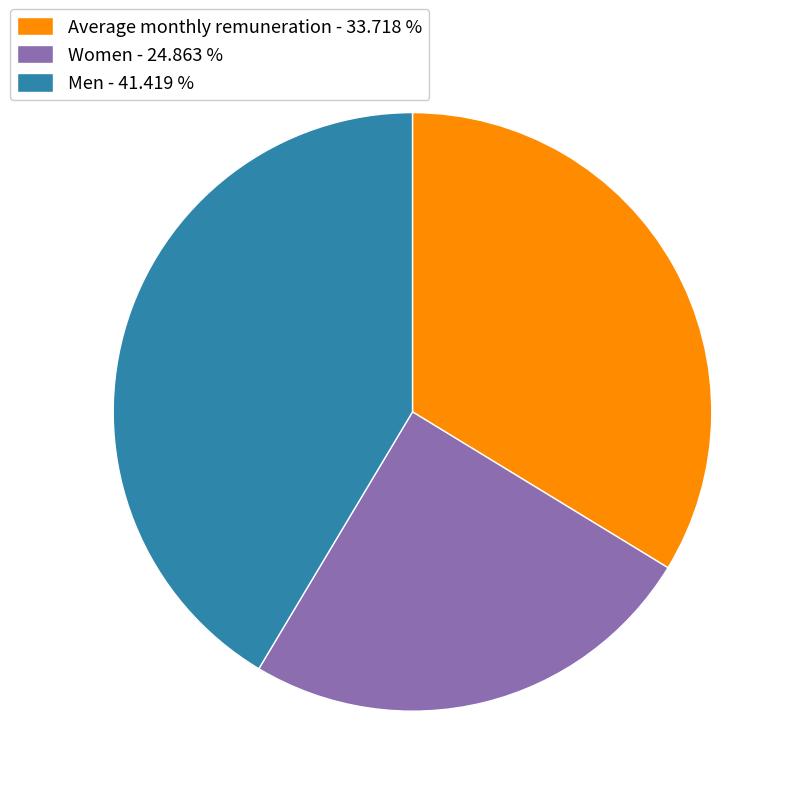

Which category has the smallest portion of the pie?

Women